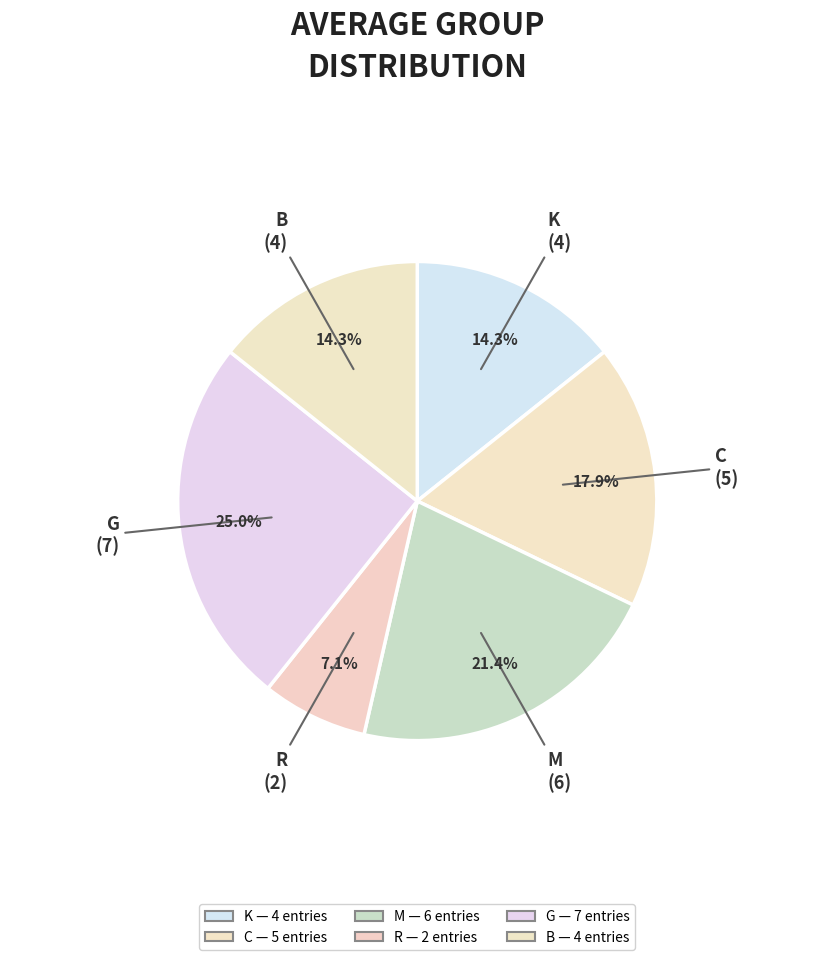

Count the number of slices in the pie.

6